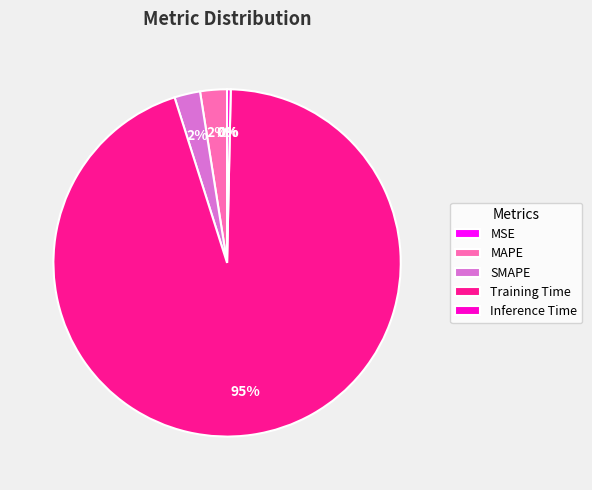

To the nearest percent, what portion does SMAPE represent?

2%